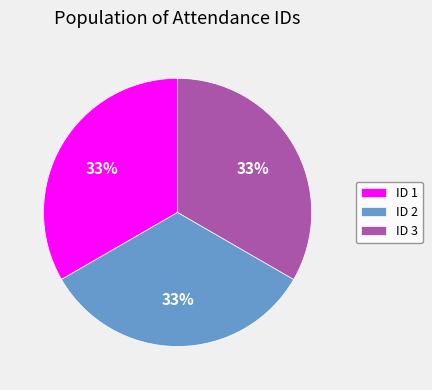

To the nearest percent, what portion does ID 2 represent?

33%